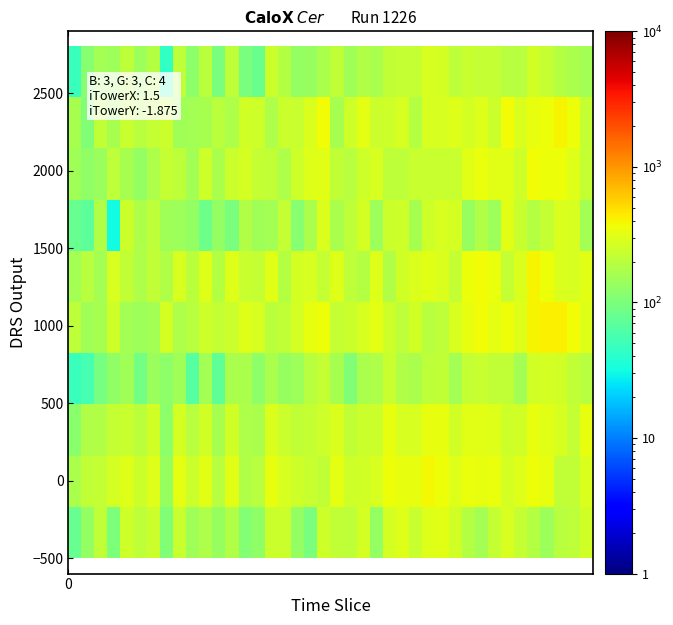

How many series are shown in this chart?

10